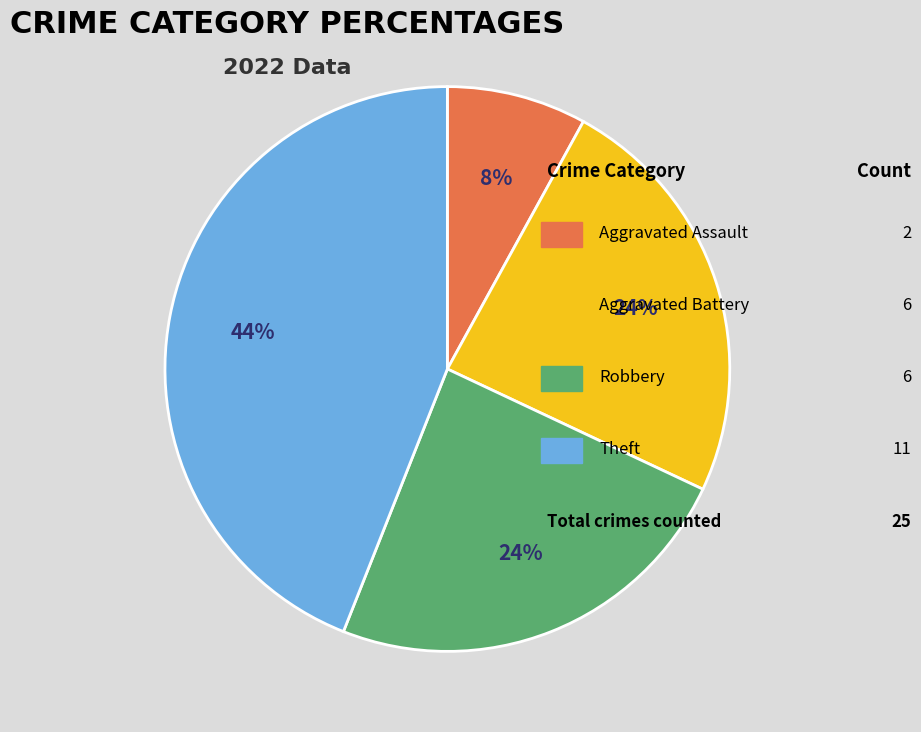

To the nearest percent, what is the difference between the largest and smallest slice percentages?

36%